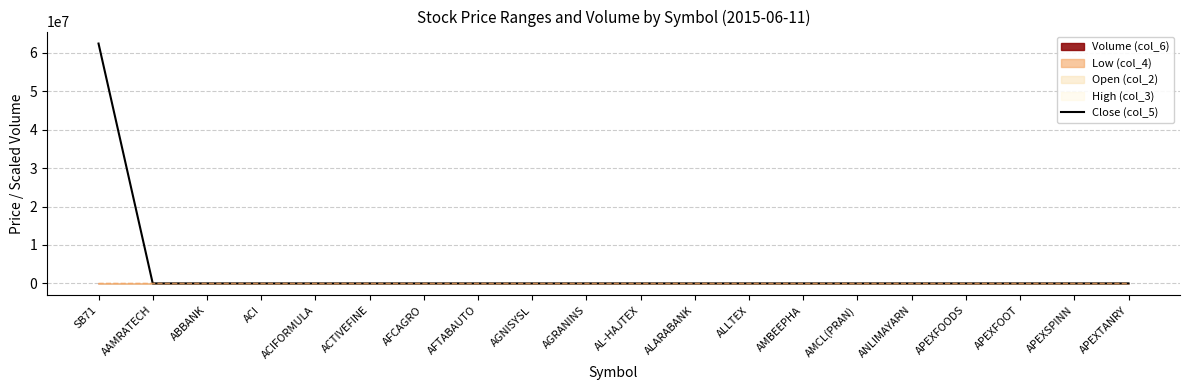

At which label is the value closest to 31228006?

ACI